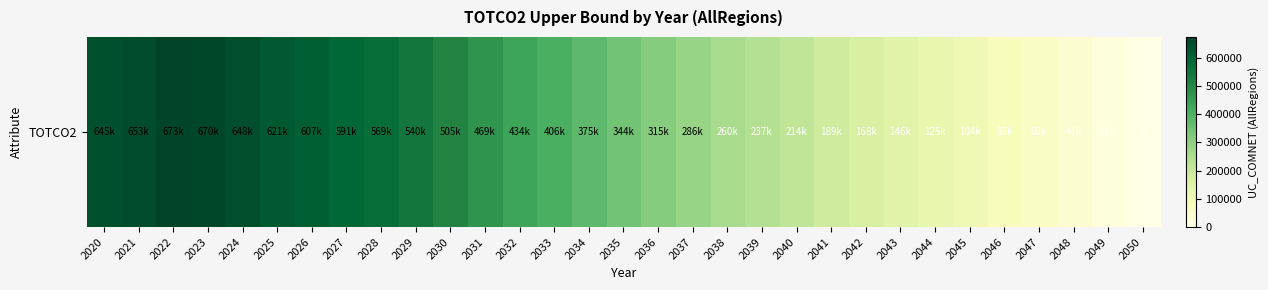

Where does the data first go above 344000?

2020